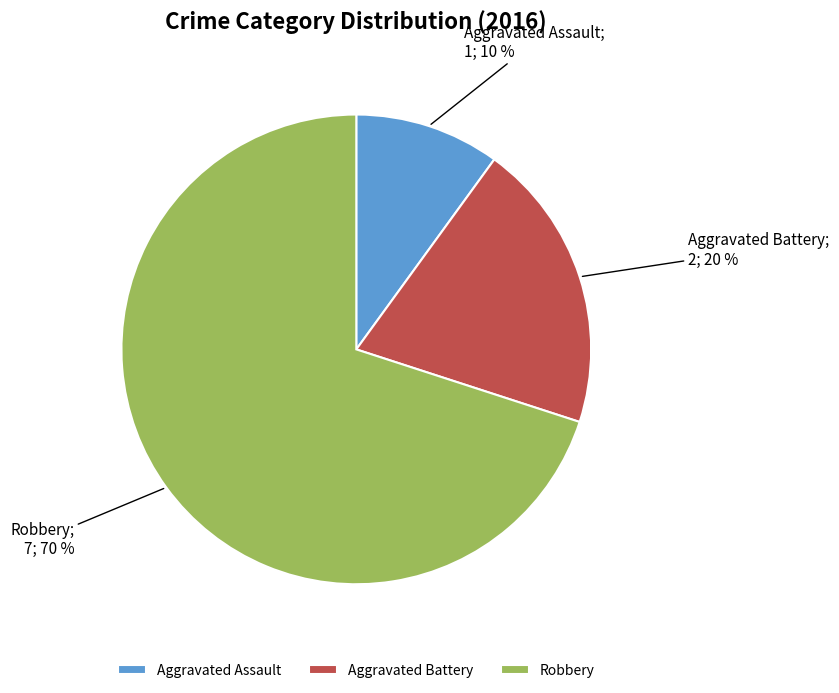

Which category has the smallest portion of the pie?

Aggravated Assault